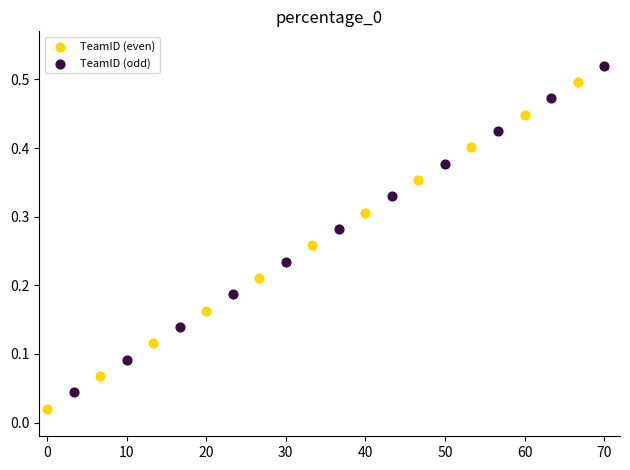

Which series contains the lowest Y value?

TeamID (even)